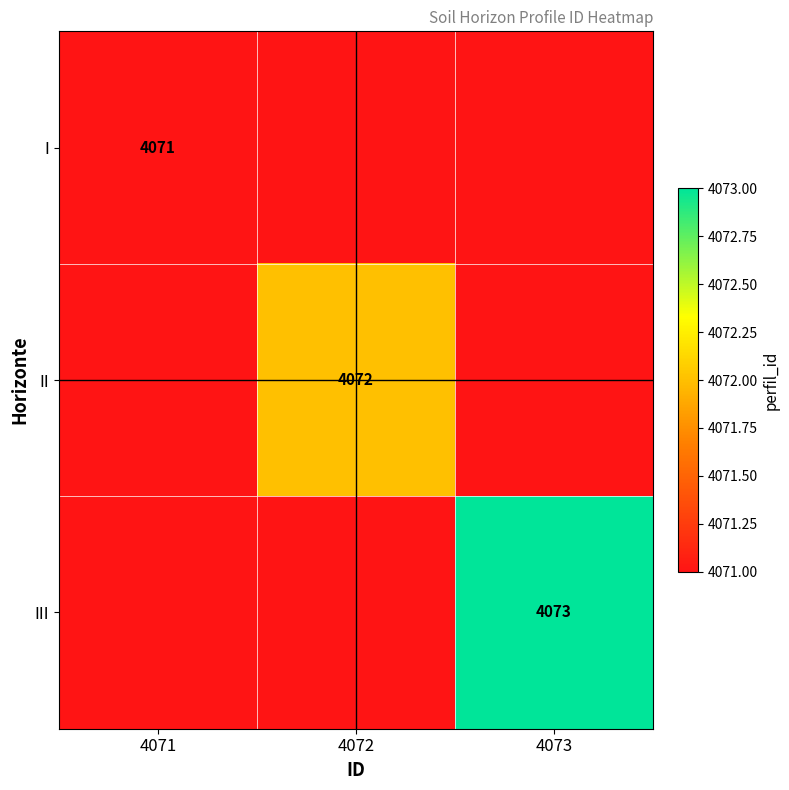

True or false: II has a value of 1689 at 4072.

False